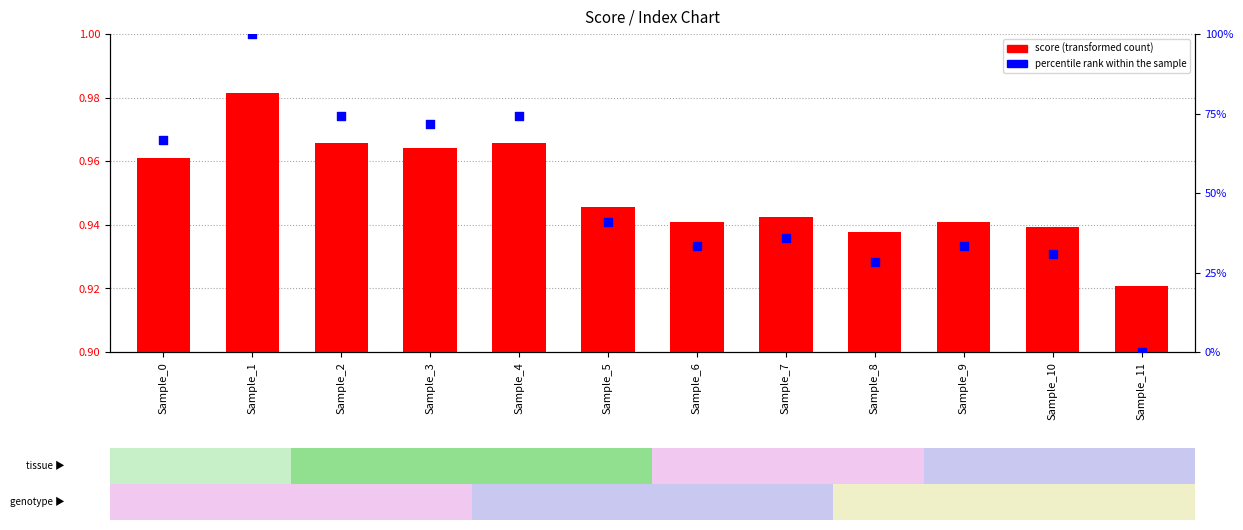

At which category is the sum across all series the highest?

Sample_1